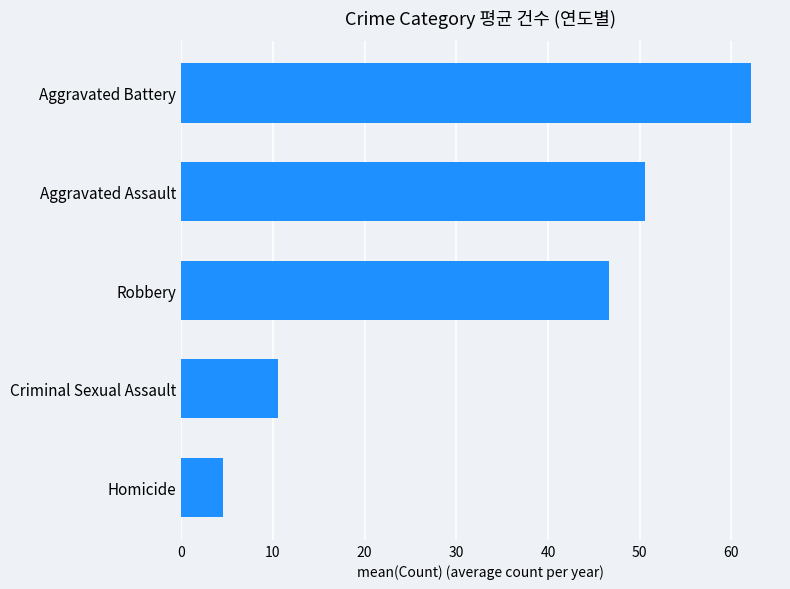

How many bars are there in total?

5